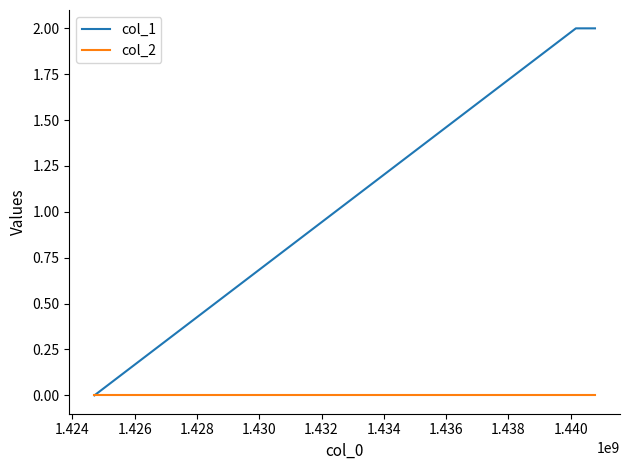

What are all the series names shown in the legend?

col_1, col_2